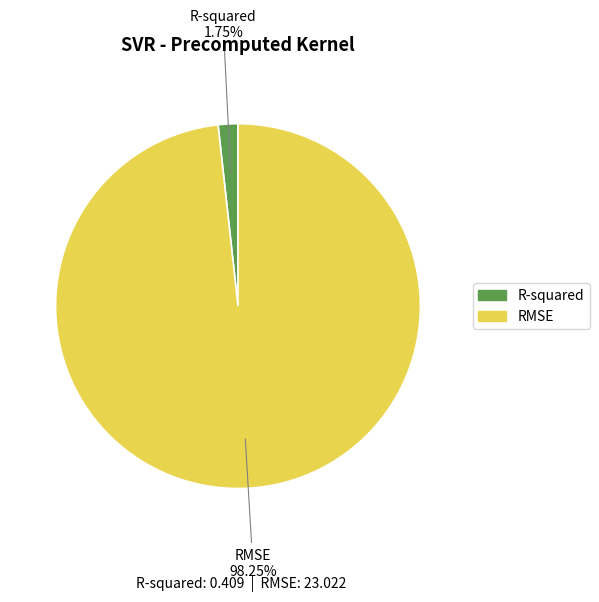

Which category has the biggest portion of the pie?

RMSE